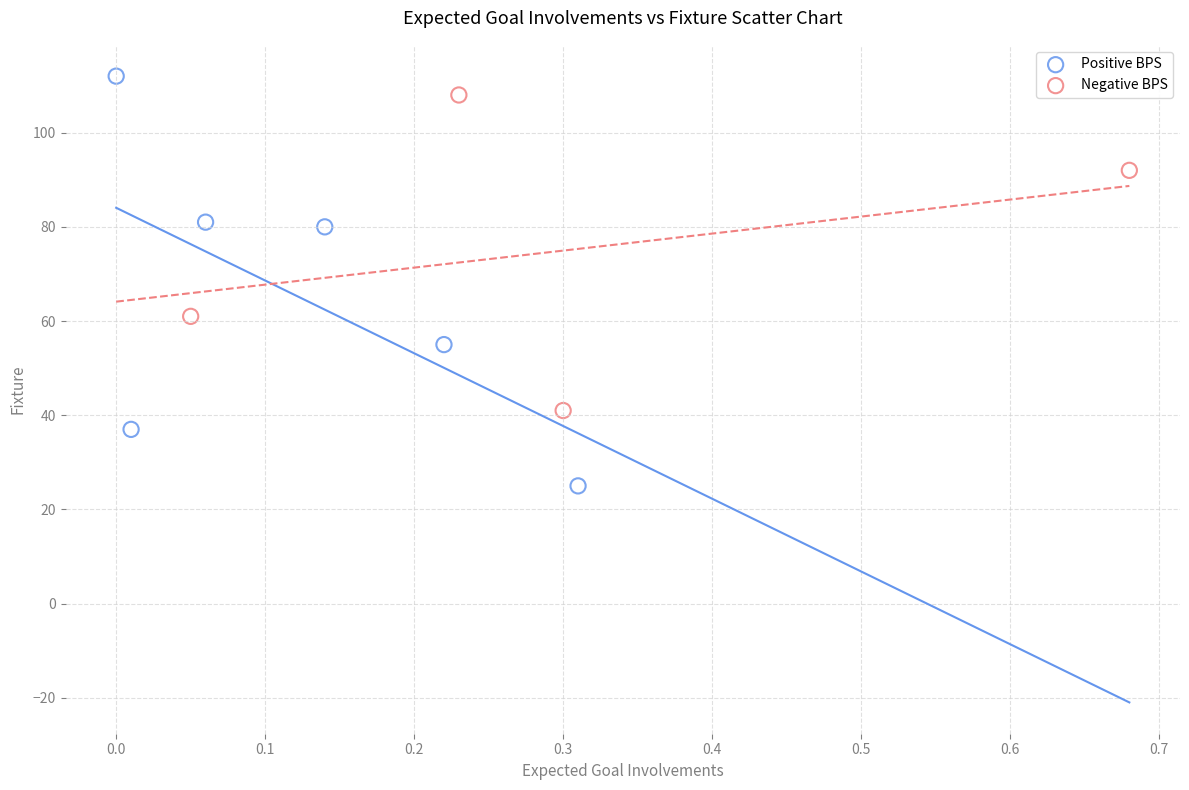

Which series has the largest Y range (max minus min)?

Positive BPS